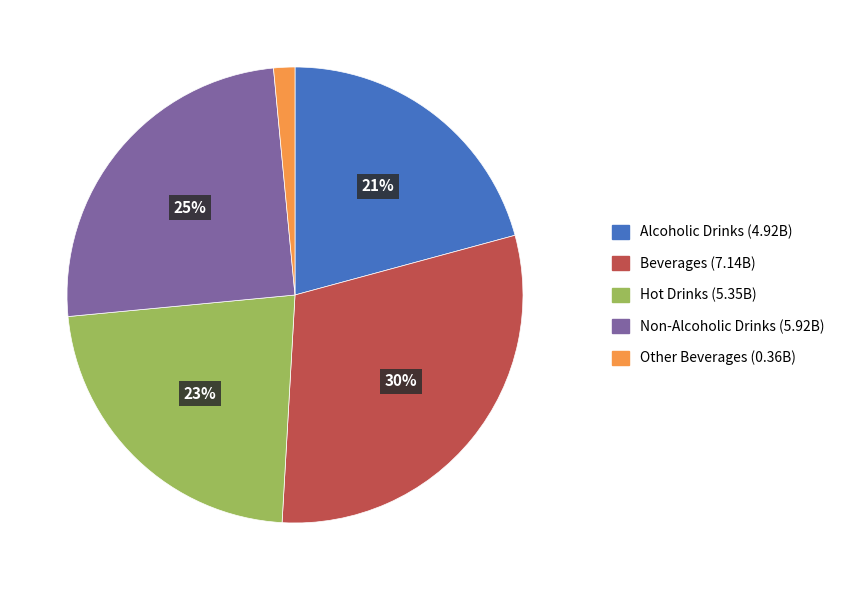

How many slices are in this pie chart?

5